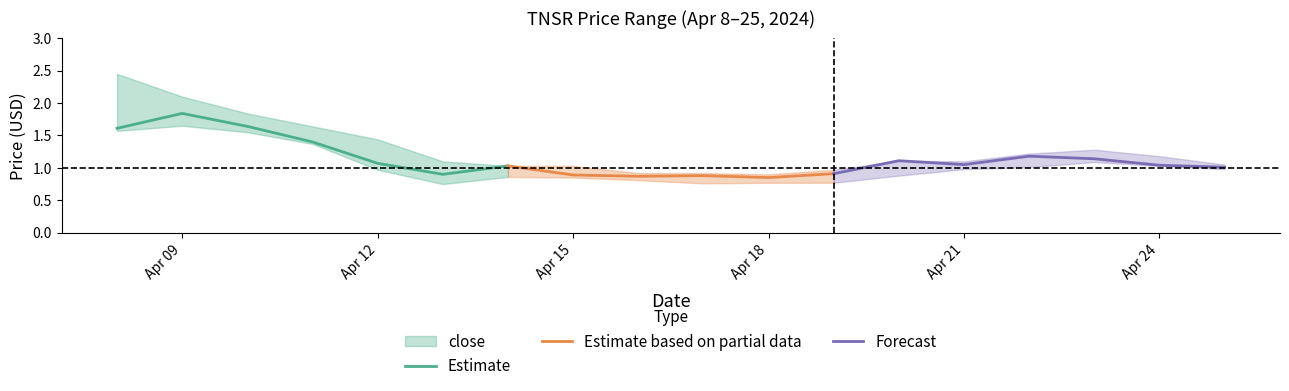

How many values in the close series are below 1?

6